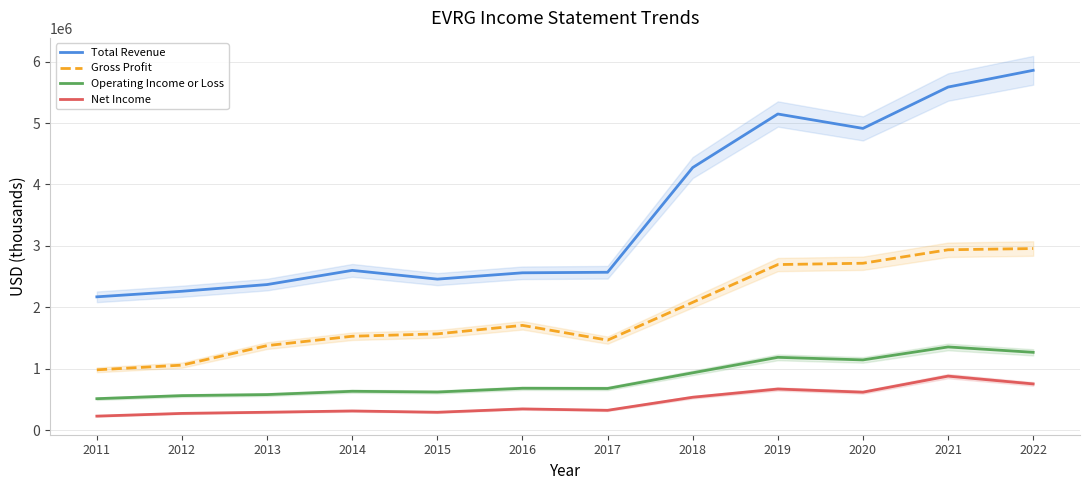

Where is the first local minimum for Net Income?

2015